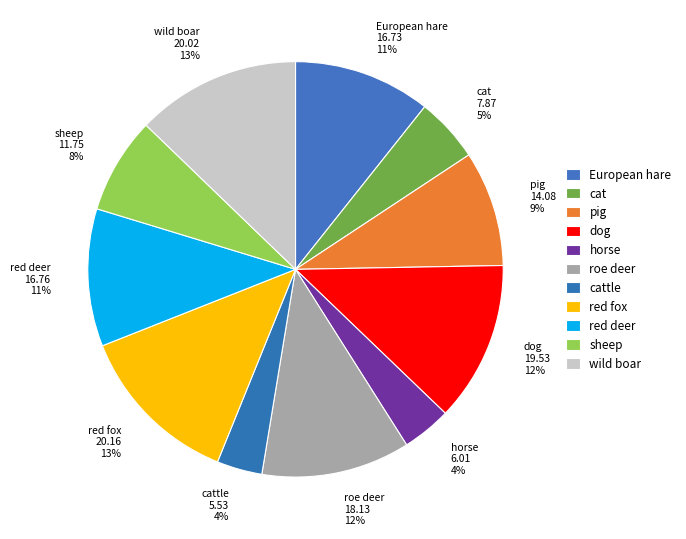

To the nearest percent, what is the difference between the largest and smallest slice percentages?

9%